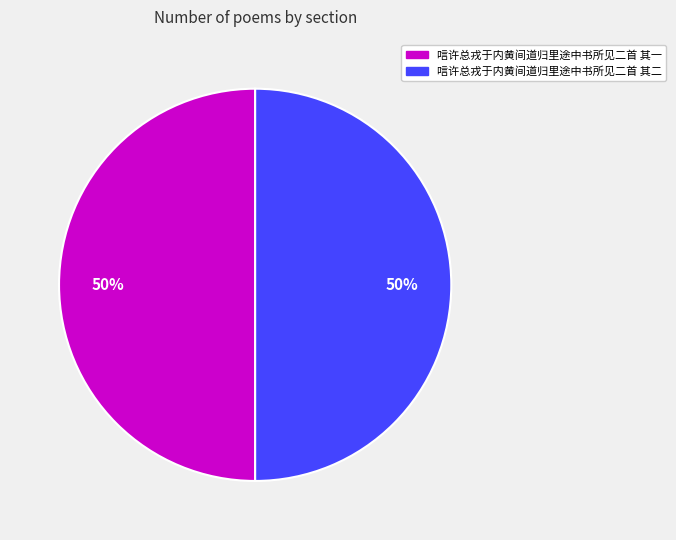

To the nearest percent, what is the average slice percentage?

50%